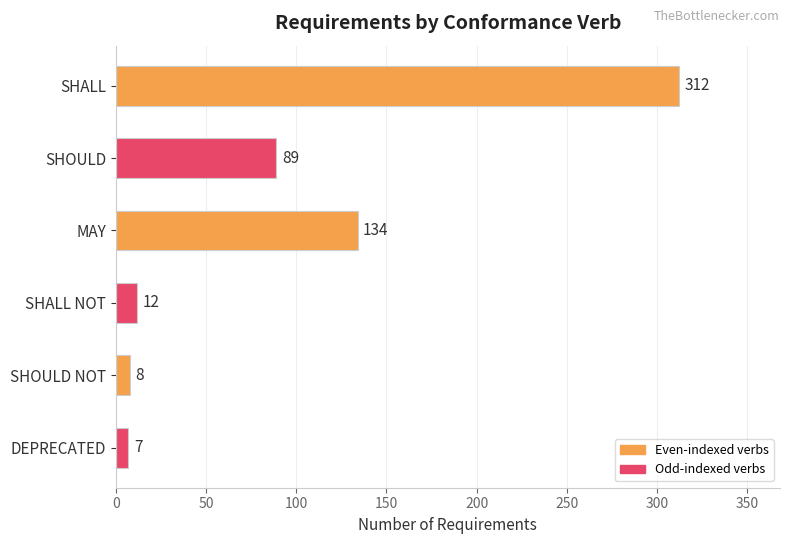

Which label corresponds to the smallest value in the chart?

DEPRECATED